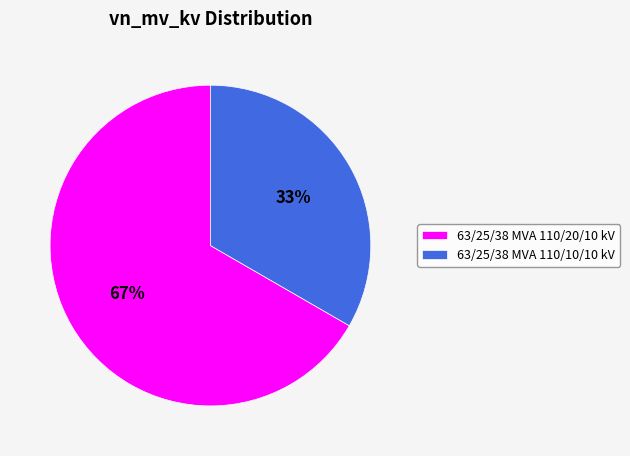

Which slice is the smallest?

63/25/38 MVA 110/10/10 kV